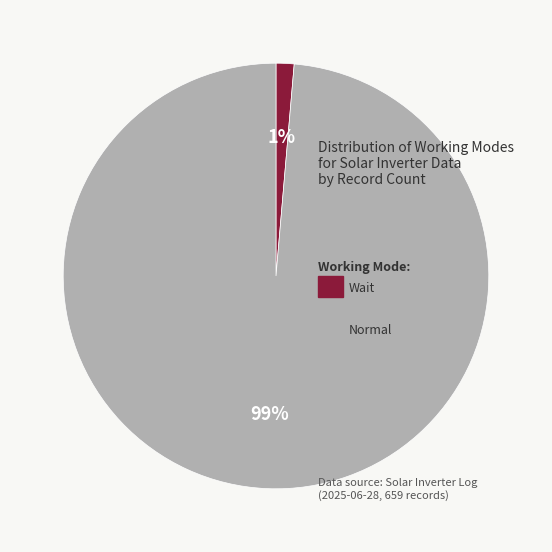

Rank the categories by value from highest to lowest.

Normal, Wait